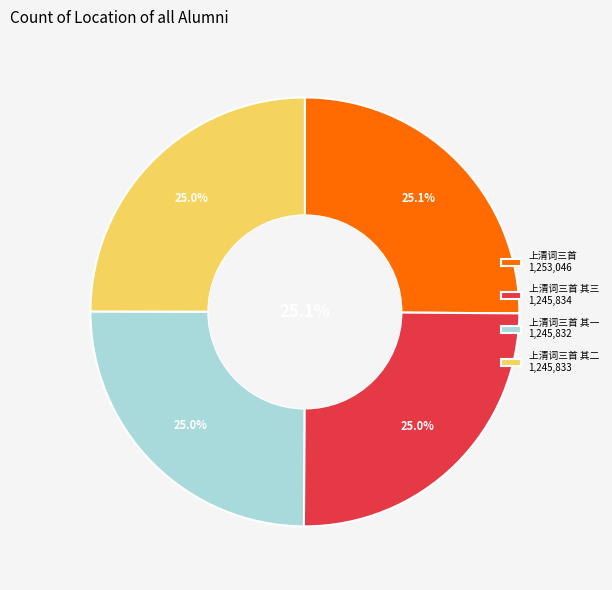

What is the total percentage of 上清词三首 其二 and 上清词三首 其一?

49.9%